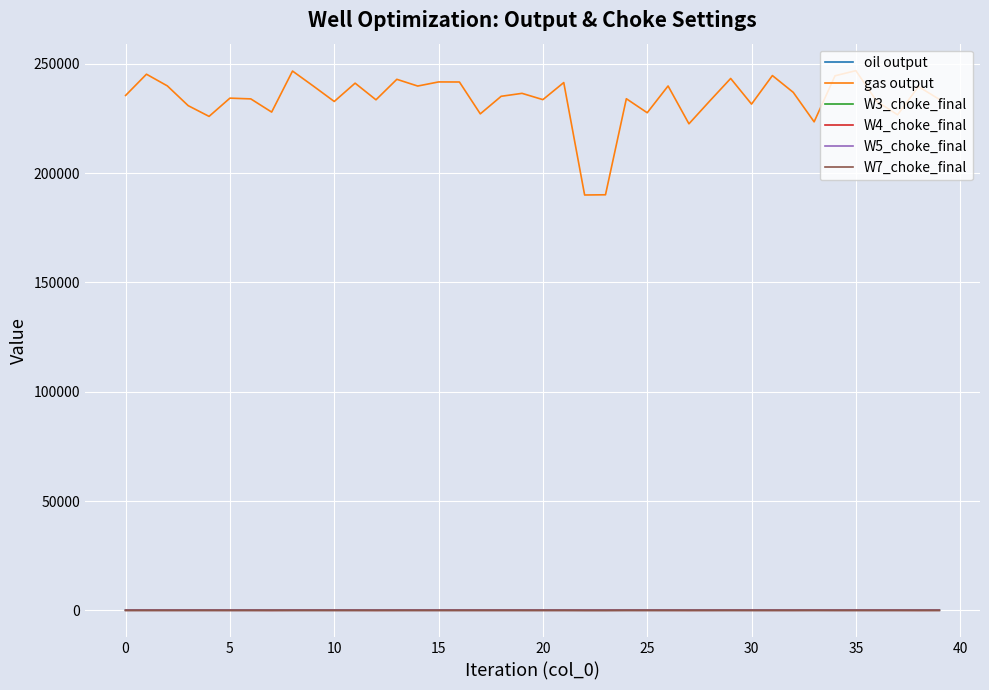

Which series has the largest total across all categories?

gas output